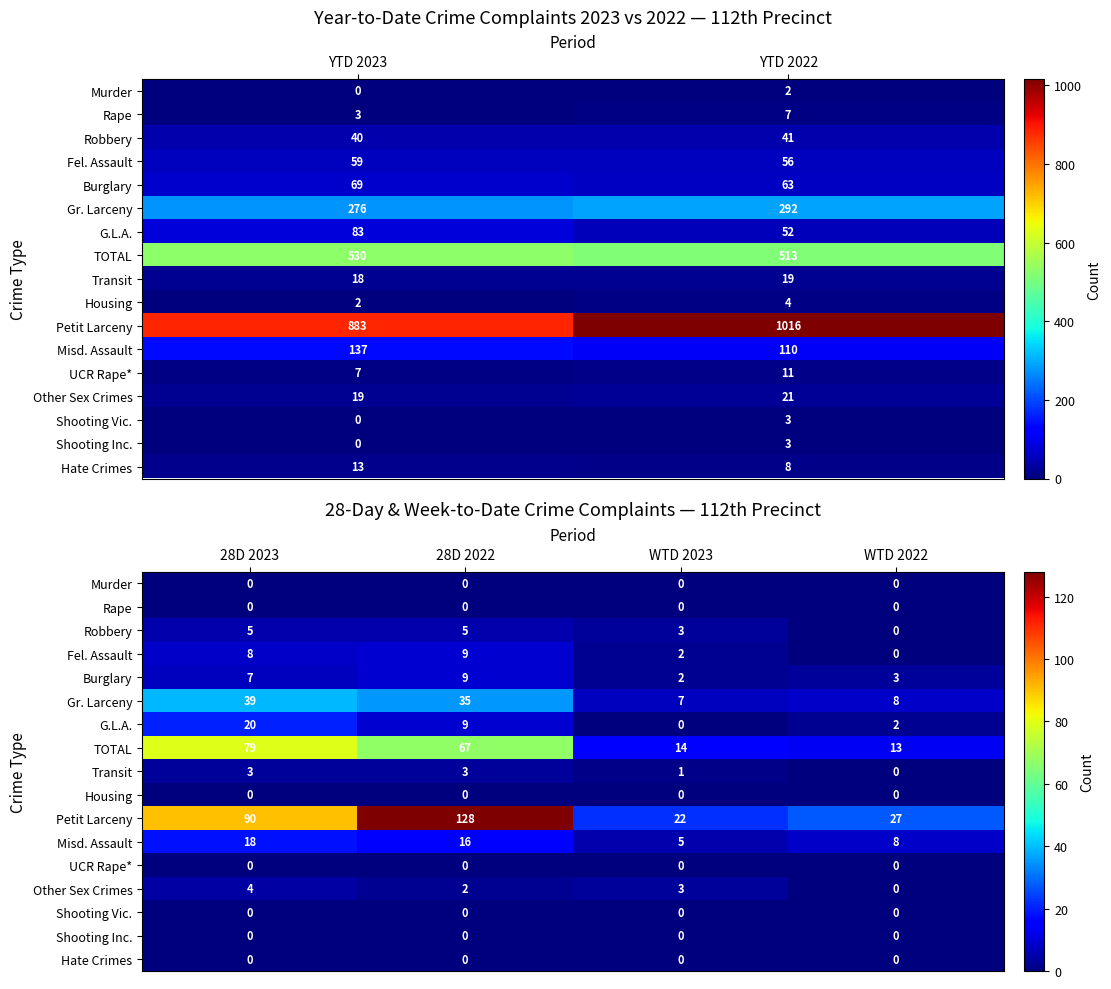

What is the difference between the maximum and minimum values in the Fel. Assault series?

9